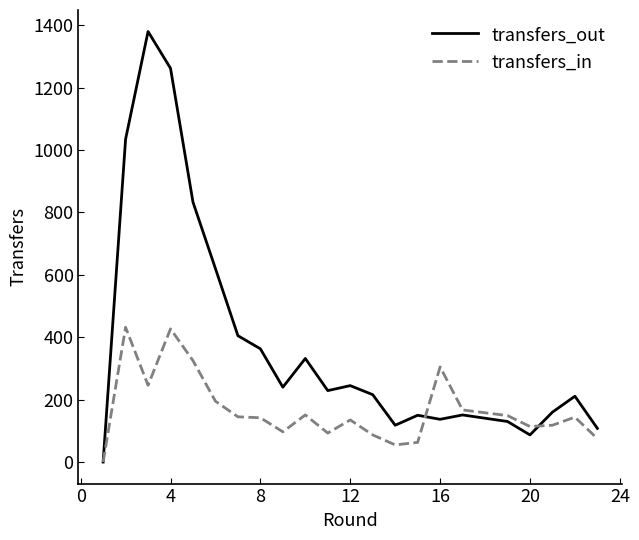

What are all the series names shown in the legend?

transfers_out, transfers_in